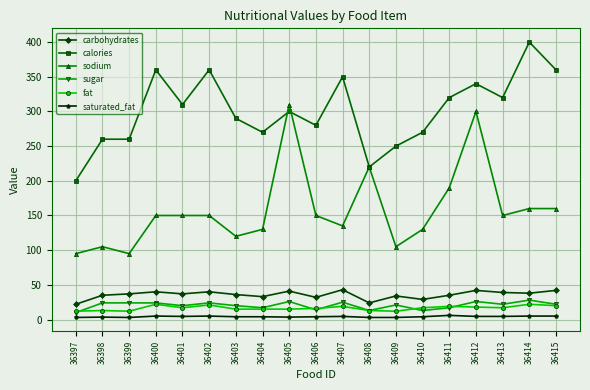

What is the value of the carbohydrates point at the 17th from the left?

39.0